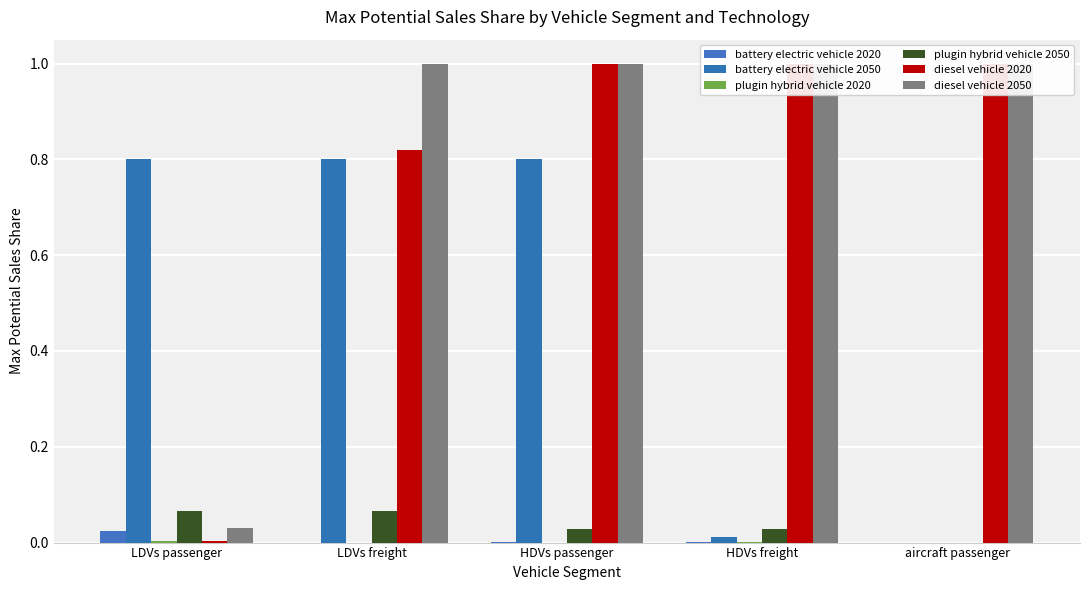

Does the chart contain any negative values?

No